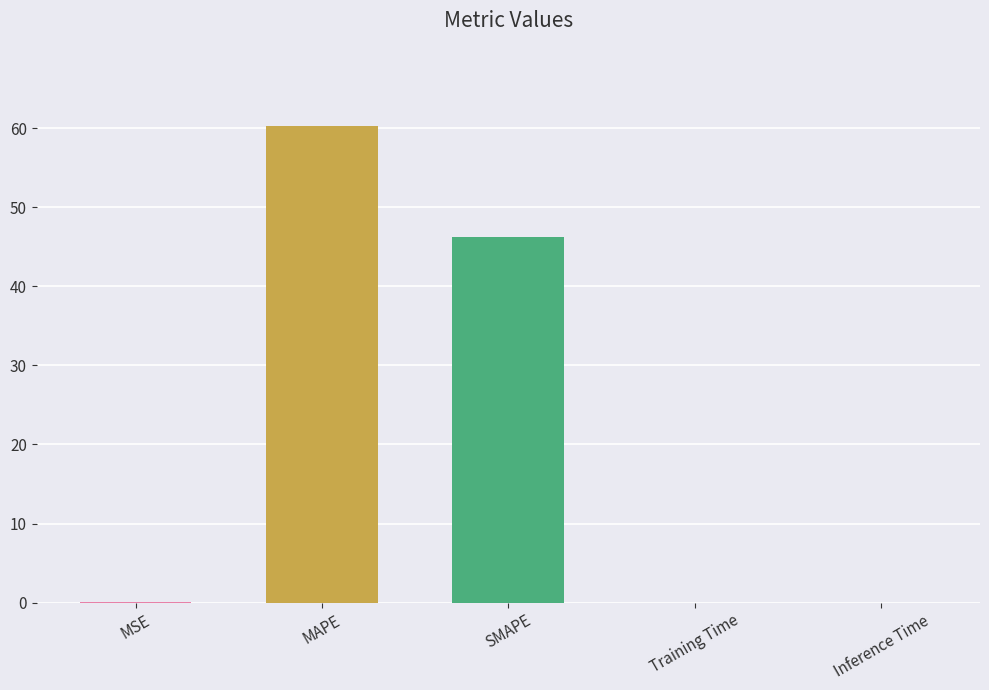

True or false: the data shows 61.6 at SMAPE.

False